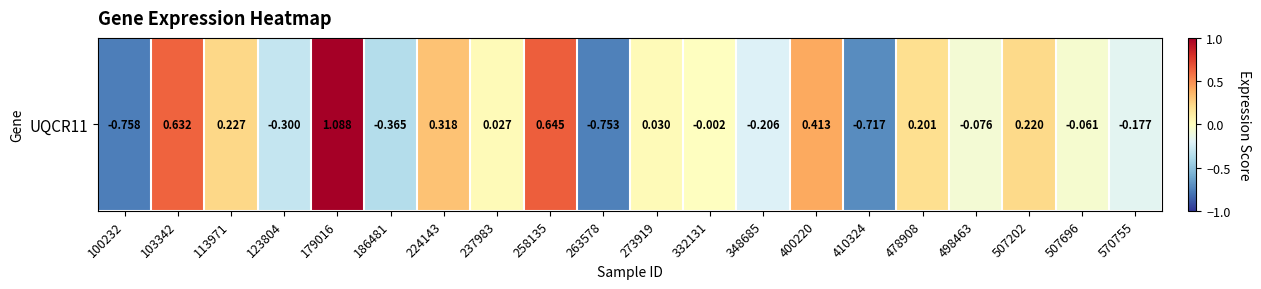

List the labels in order of value, smallest first.

100232, 263578, 410324, 186481, 123804, 348685, 570755, 498463, 507696, 332131, 237983, 273919, 478908, 507202, 113971, 224143, 400220, 103342, 258135, 179016